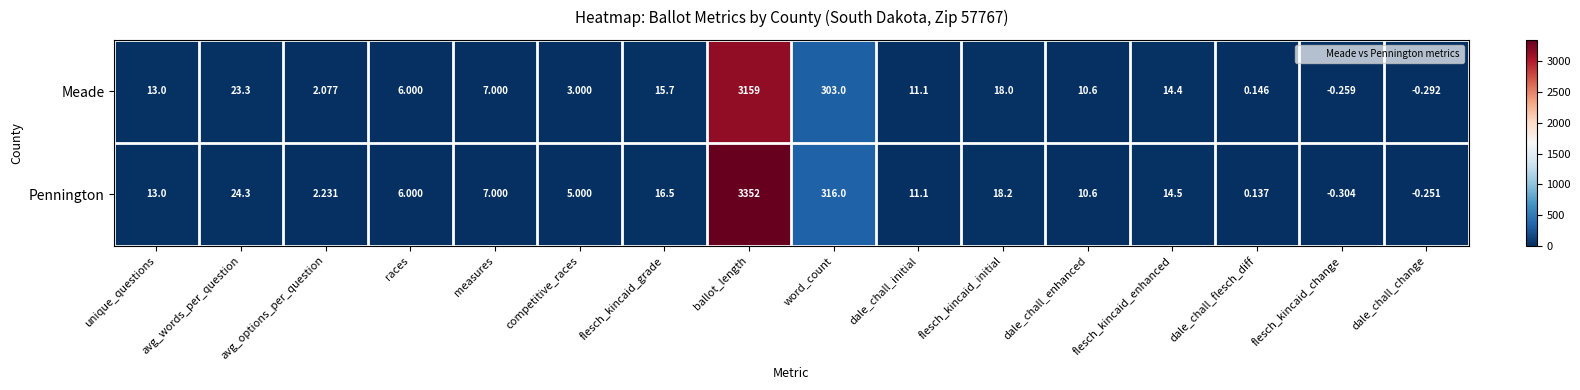

At which category is the sum across all series the highest?

ballot_length